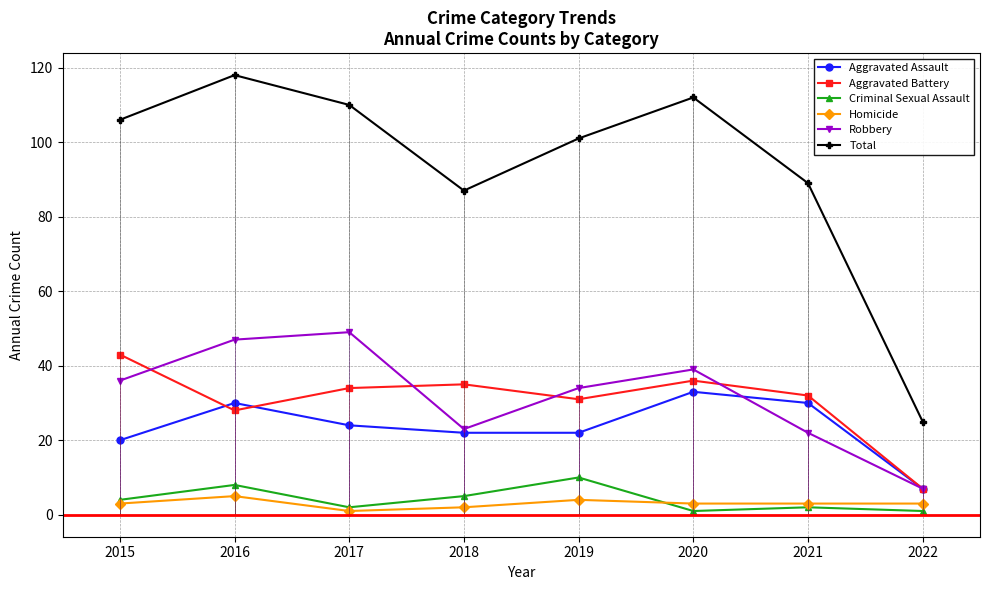

Which category has the lowest value in the Criminal Sexual Assault series?

2020